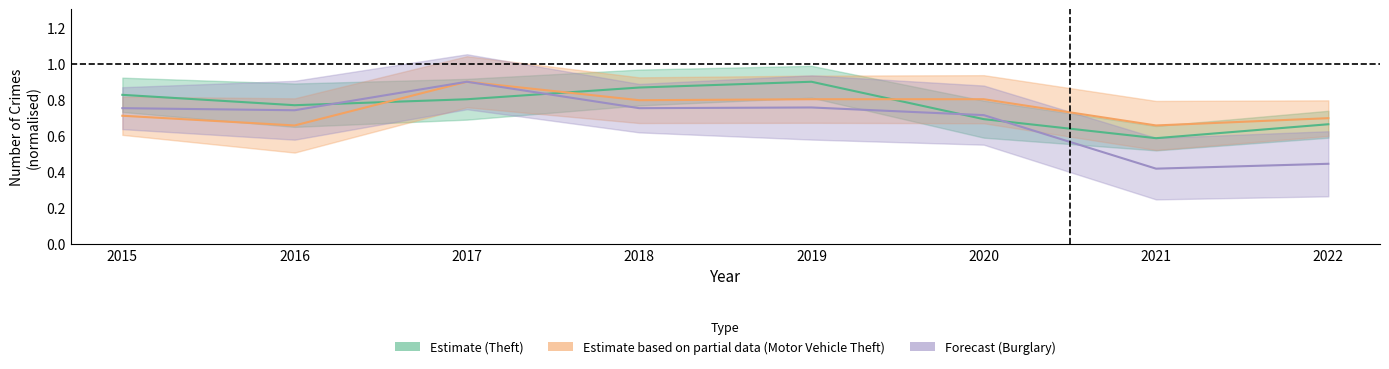

What is the value of the Theft center point at the 3rd from the left?

0.8